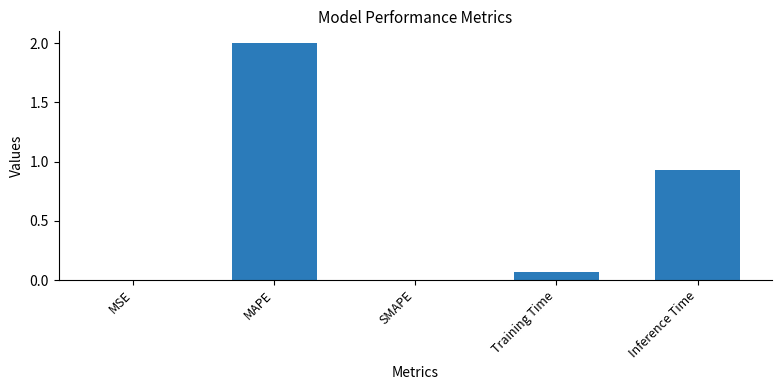

What is the sum of all values?

3.0